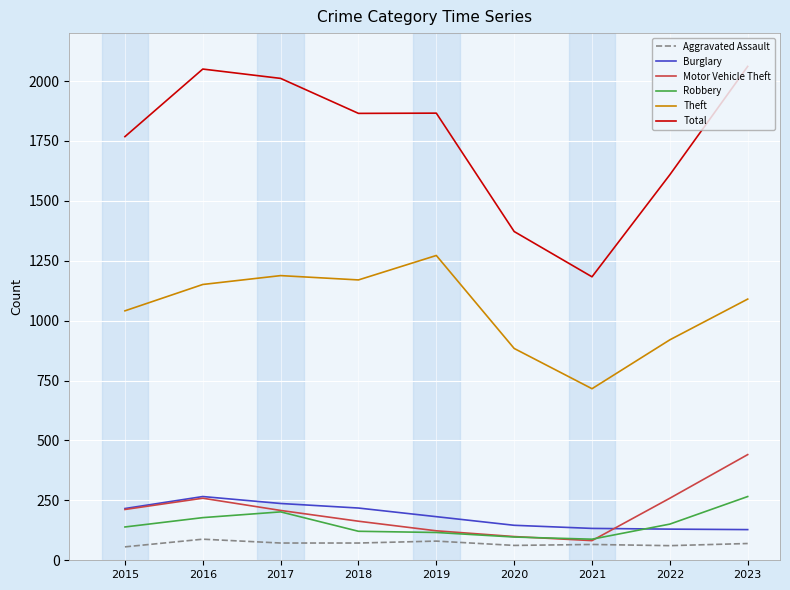

Which series has the largest total across all categories?

Total